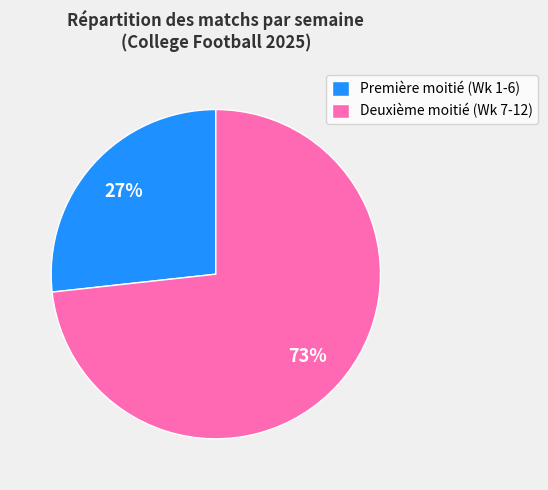

How many slices are in this pie chart?

2